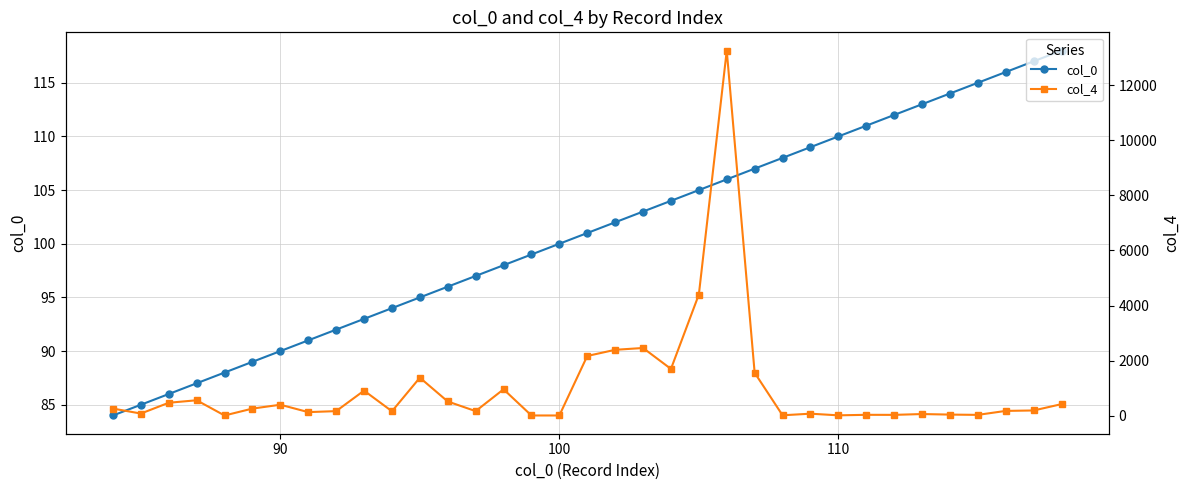

How many values in the col_0 series exceed 101?

17